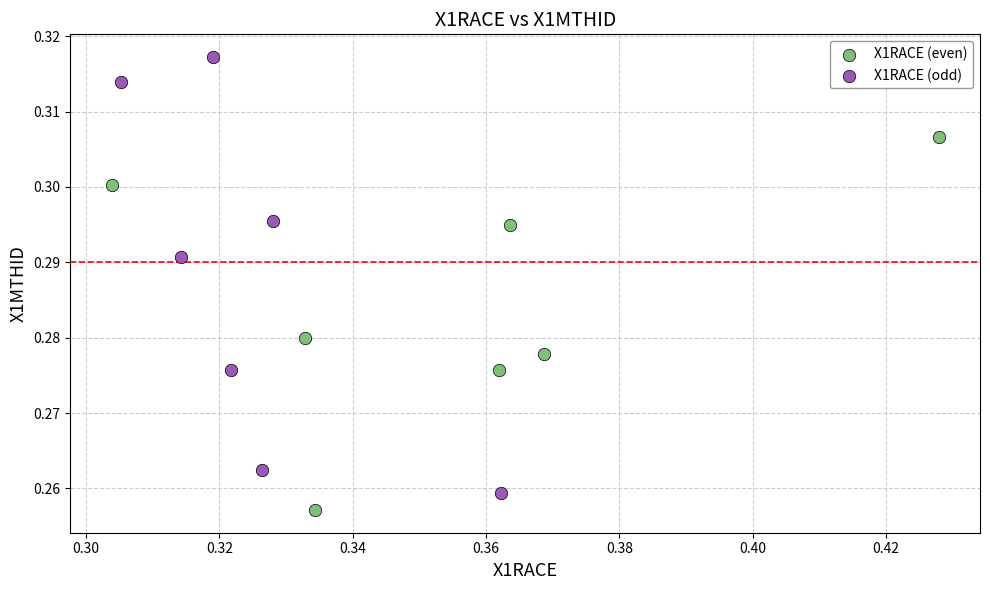

Which series reaches the minimum Y coordinate?

X1RACE (even)